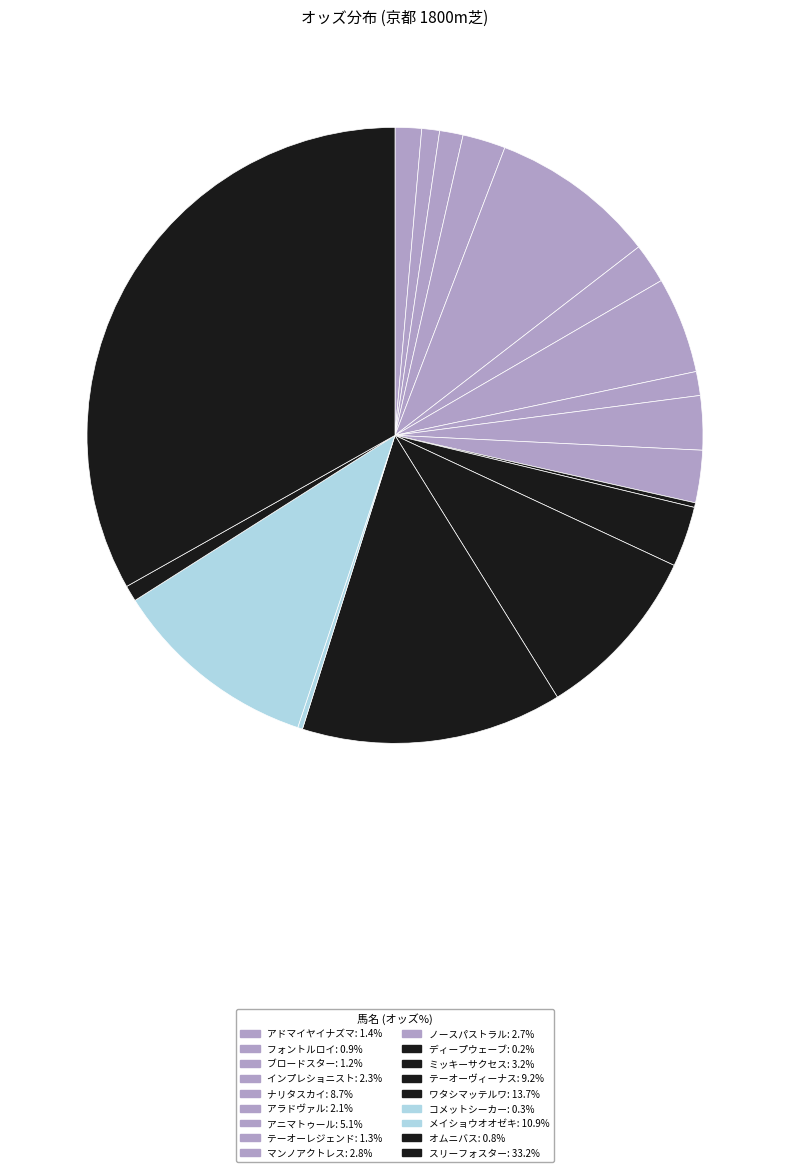

To the nearest percent, what percentage of the pie is テーオーレジェンド?

1%